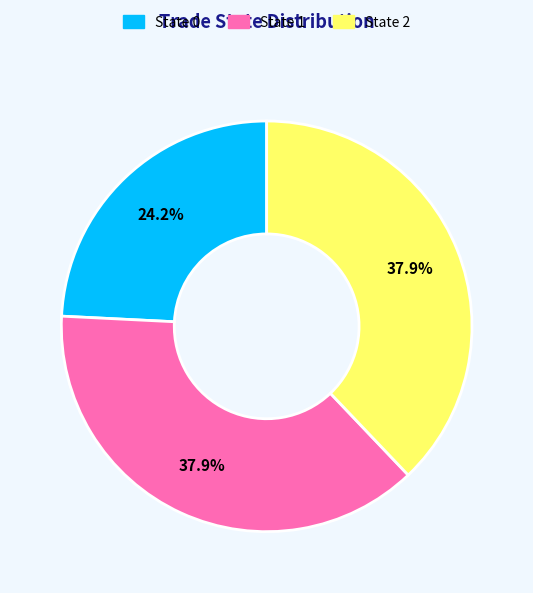

Does State 0 represent more than half of the total?

No